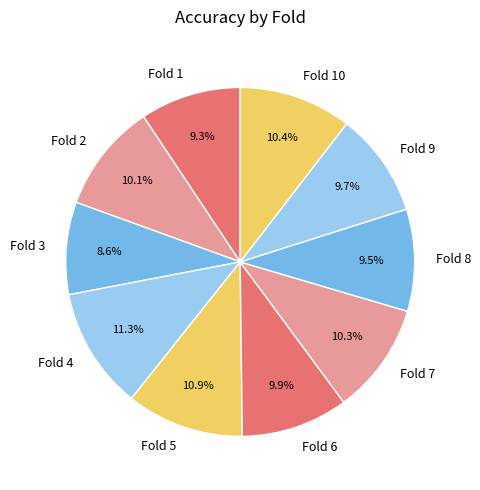

Which slice is the smallest?

Fold 3